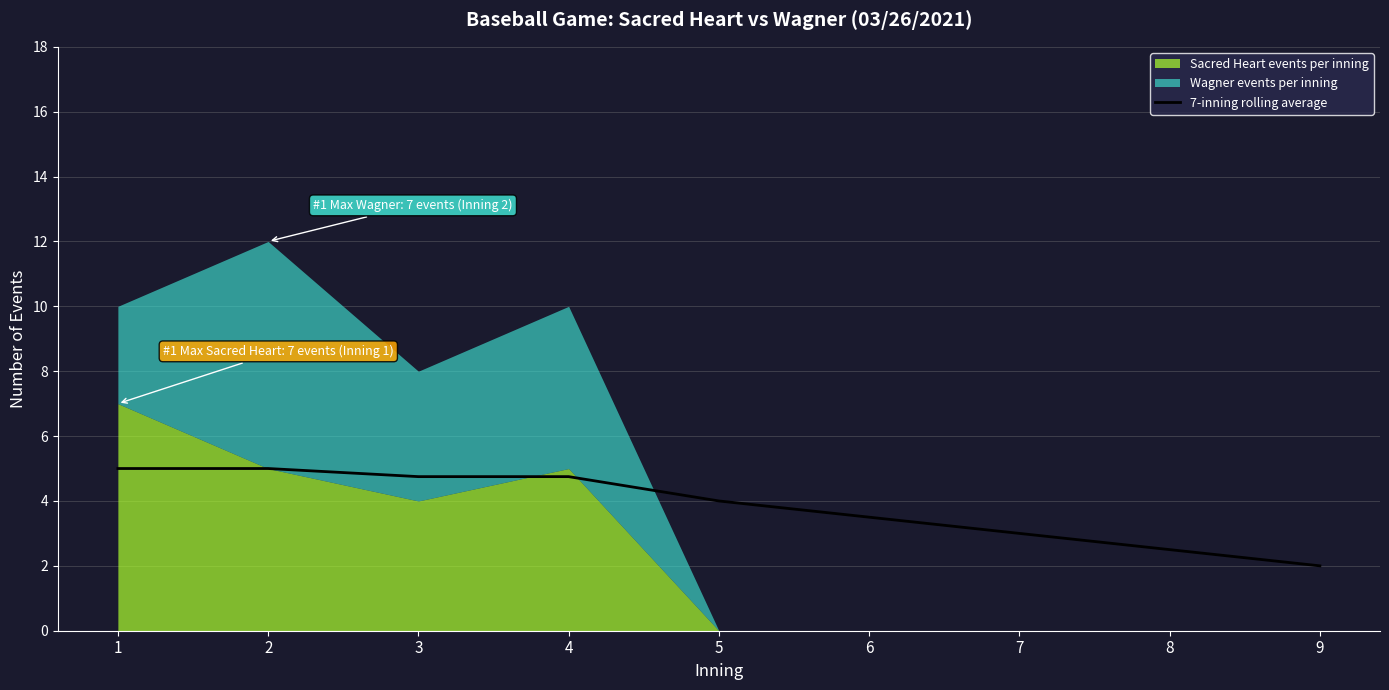

Does the chart have visible grid lines?

Yes